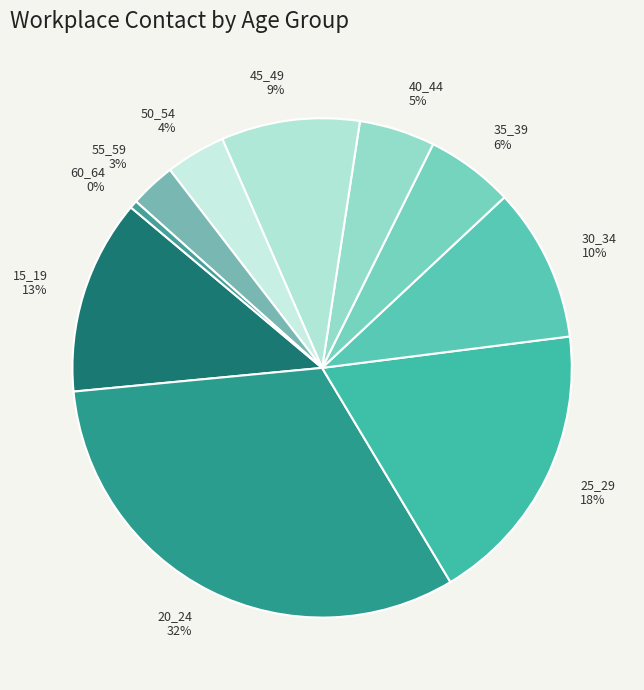

Do 20_24 and 15_19 together represent more than half of the pie?

No